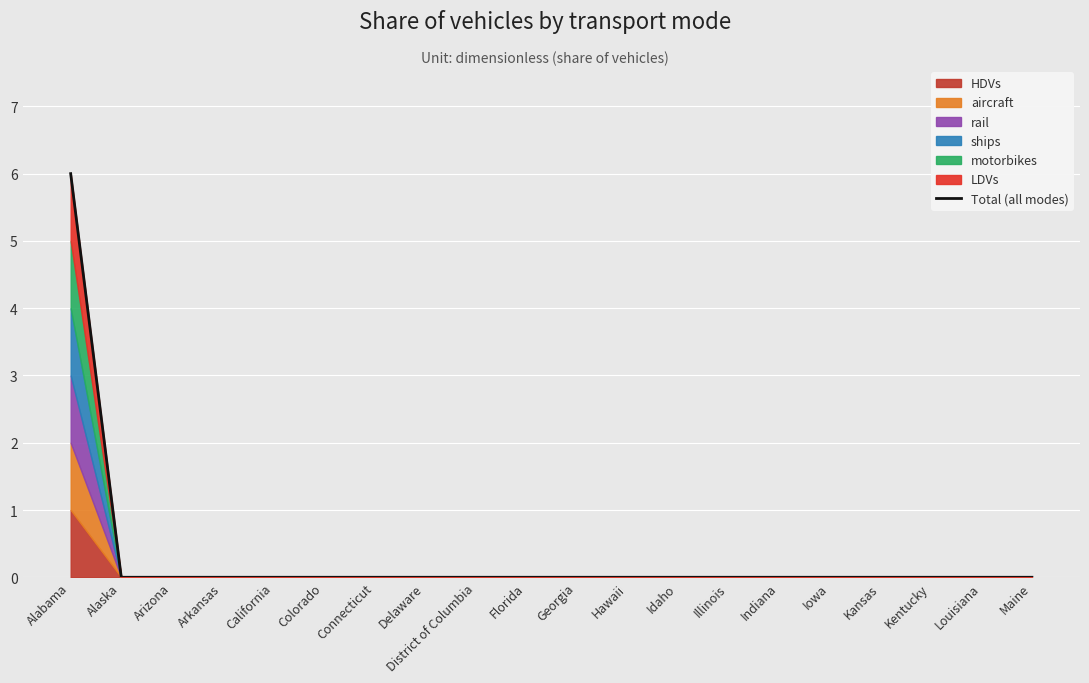

What position from the left is District of Columbia?

9